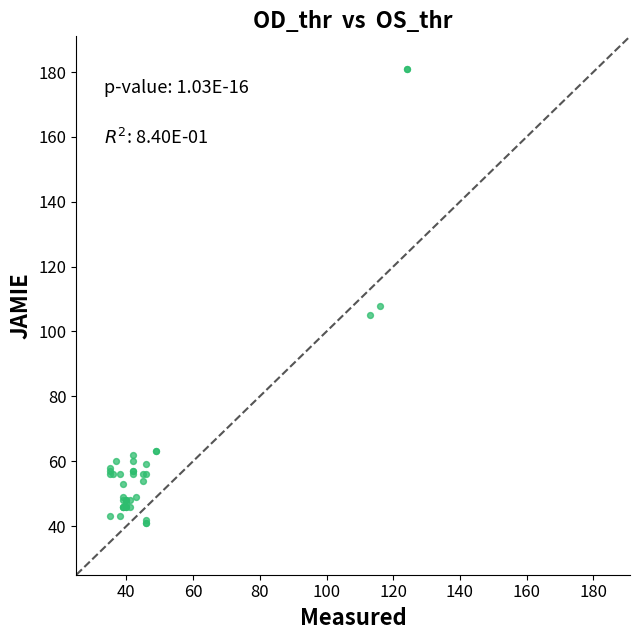

What Y value in the scatter plot is closest to 111?

108